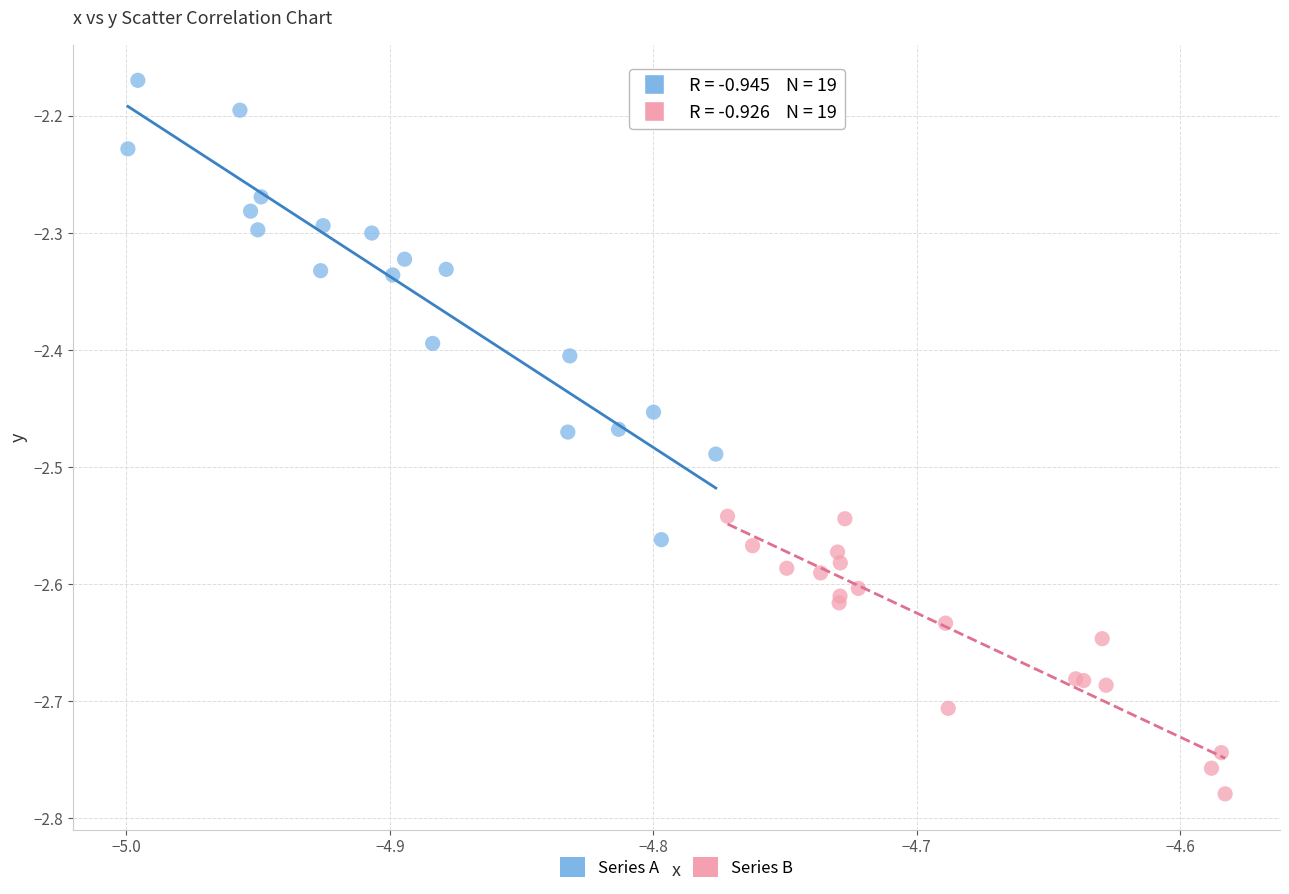

Which series has the widest spread of Y values?

Series A